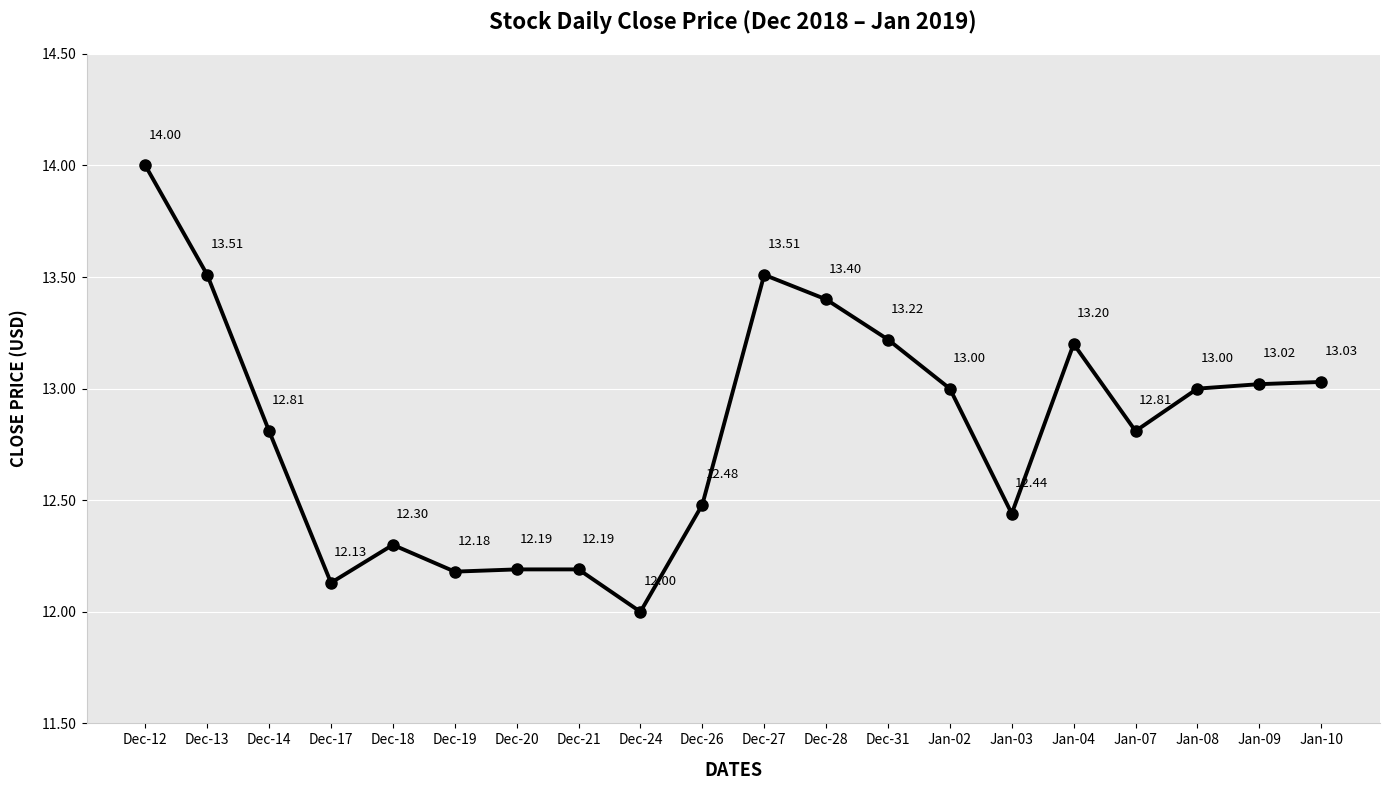

What is the difference between the values at Jan-10 and Dec-31?

0.2